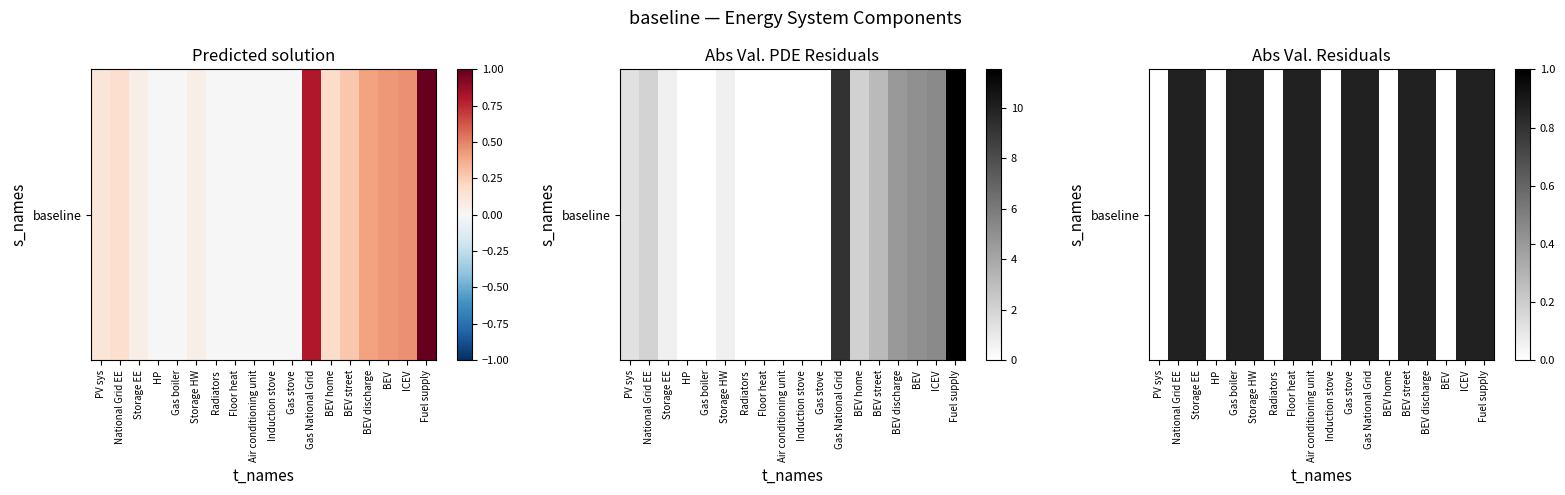

List the labels in order of value, smallest first.

PV sys, HP, Radiators, Induction stove, BEV home, BEV, ICEV, Gas boiler, Floor heat, Fuel supply, National Grid EE, Storage HW, Storage EE, Gas stove, BEV street, Air conditioning unit, Gas National Grid, BEV discharge